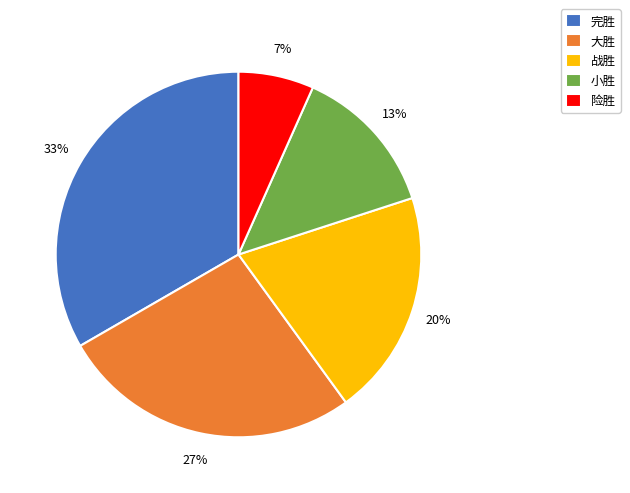

What is the ratio of the value at 小胜 to the value at 完胜?

0.4